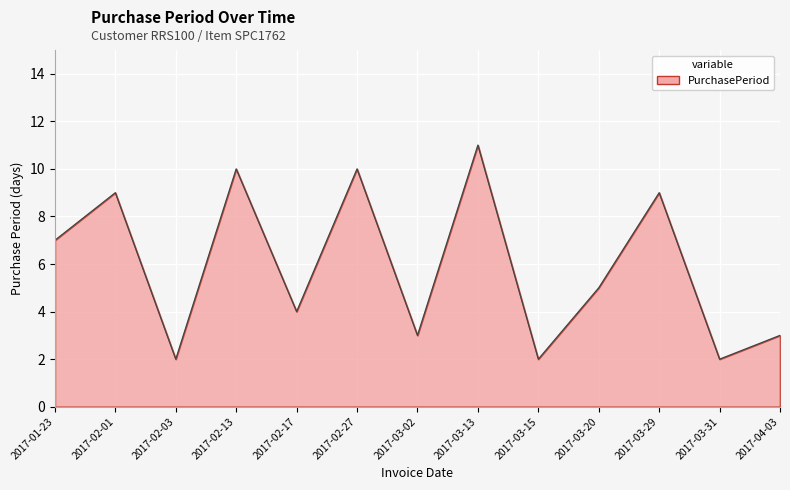

Reading right to left, list all the values displayed in this chart.

3	2	9	5	2	11	3	10	4	10	2	9	7